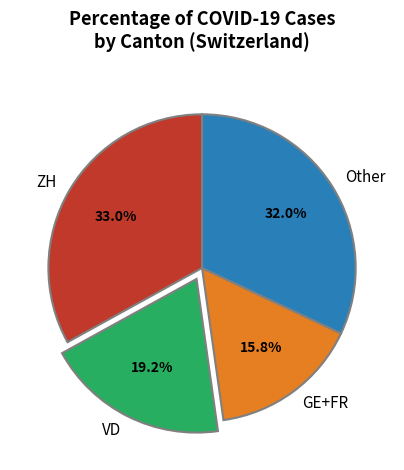

Is there a majority slice in this chart?

No